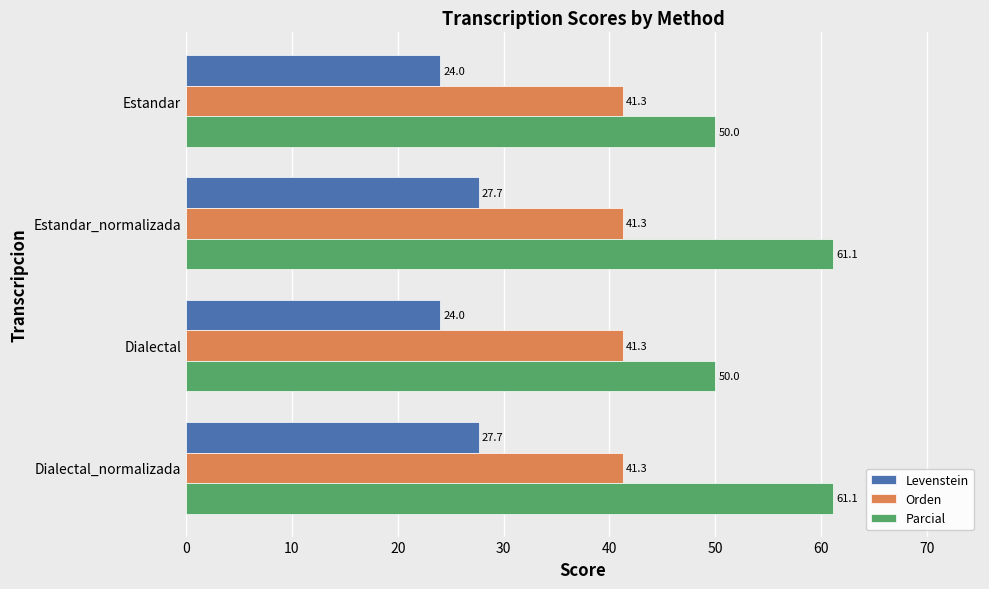

At Dialectal_normalizada, list the series in order from largest to smallest.

Parcial, Orden, Levenstein